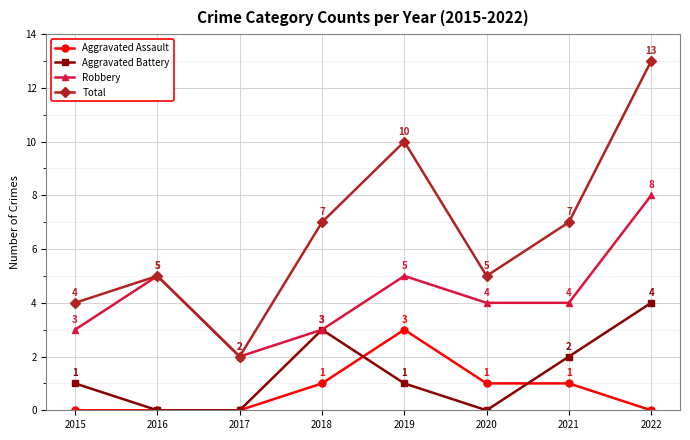

Which series has the widest spread of values?

Total